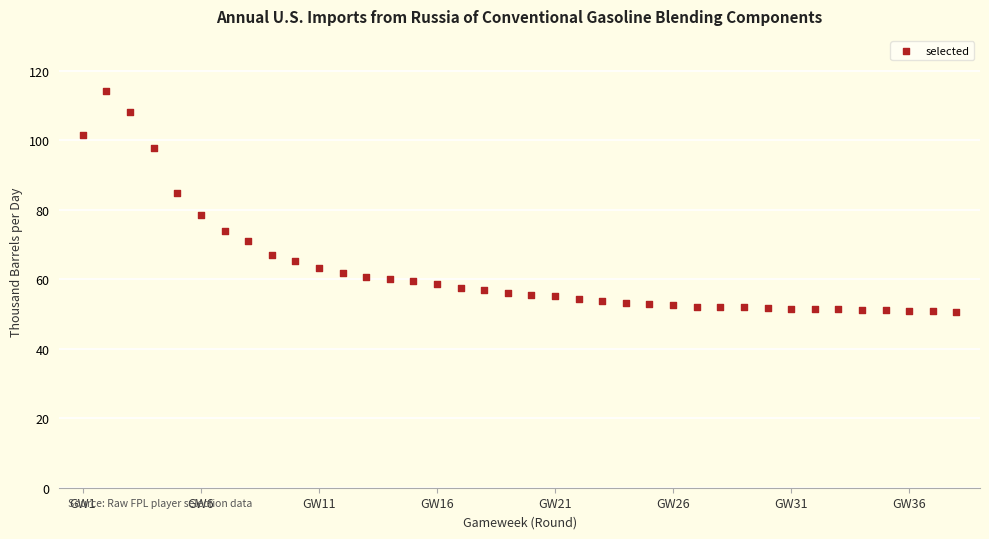

What is the range of Y values (max minus min)?

63.5